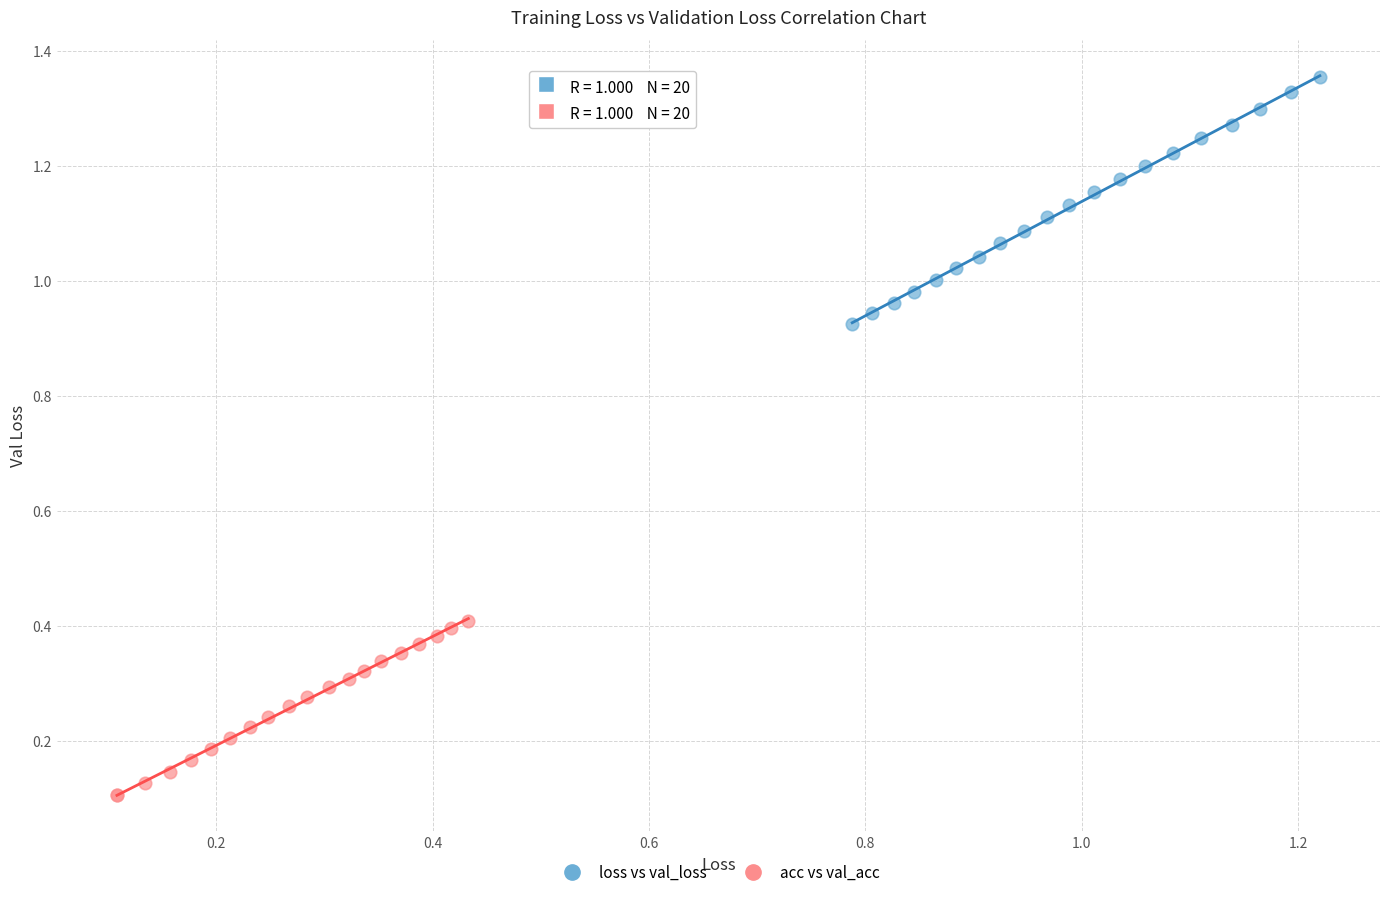

What are all the series names shown in the legend?

loss vs val_loss, acc vs val_acc